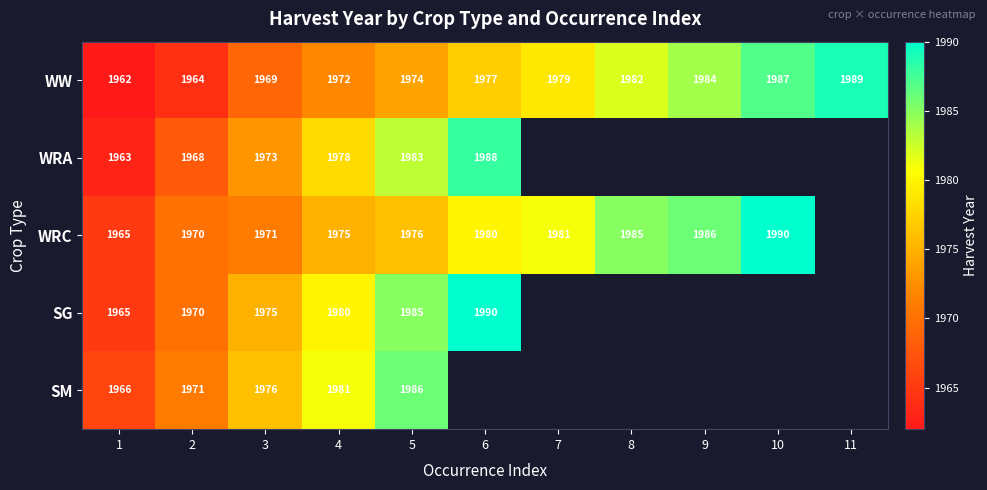

True or false: WRC has a value of 1971 at 3.

True